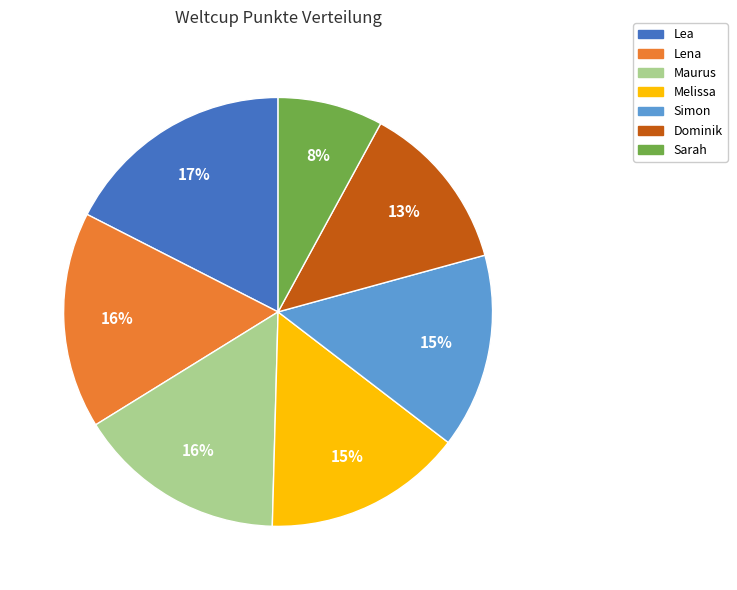

Is the sum of Lea and Melissa greater than half?

No